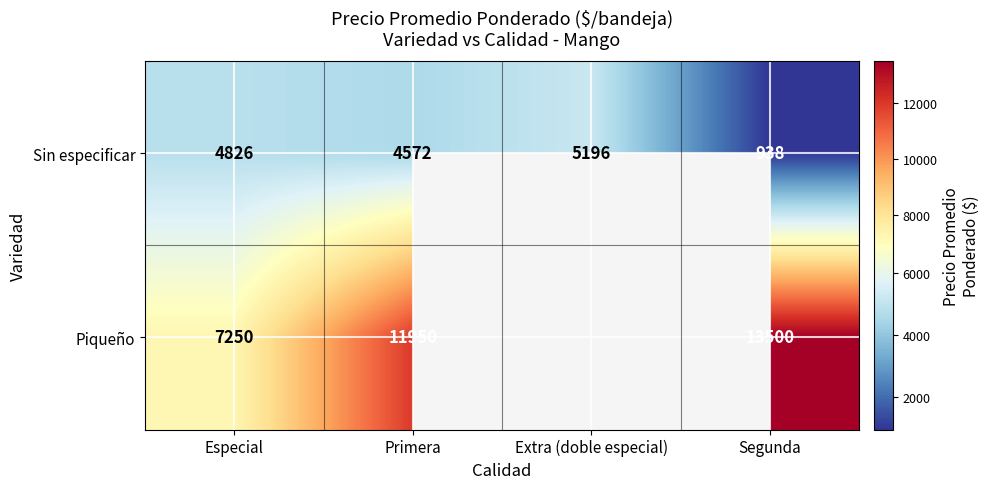

Which series changed the most between Especial and Segunda?

Piqueño